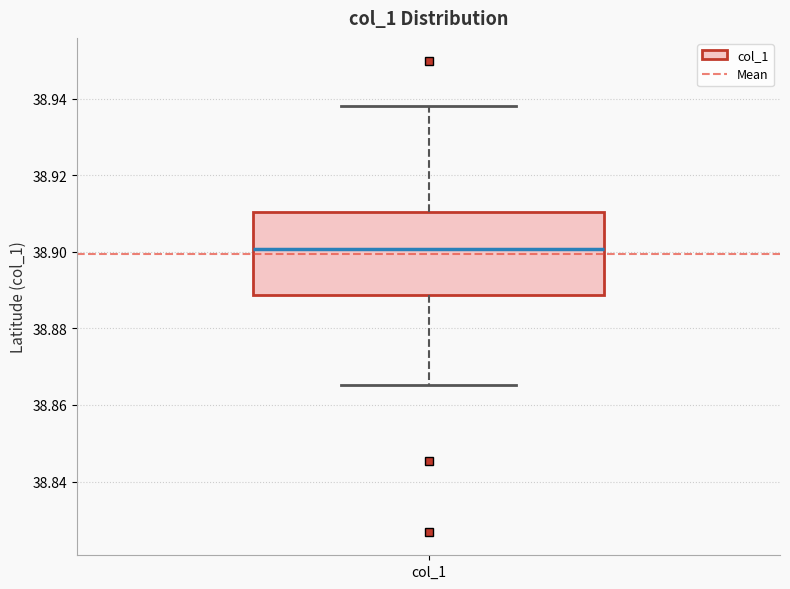

Where does the lower whisker of the box for col_1 end on the y-axis? The values are not printed on the chart, so give them approximately, as read against the axis.

38.866